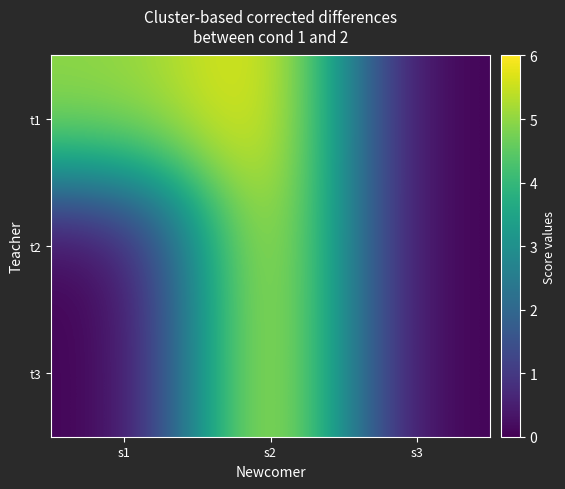

Which series has the widest spread of values?

t1